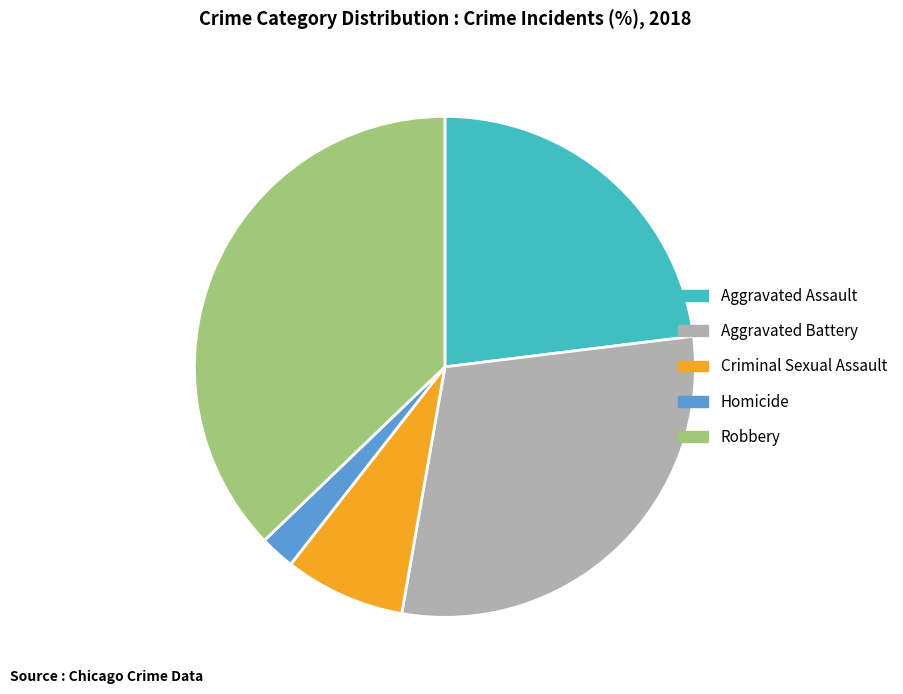

What is the smallest slice in the pie chart?

Homicide